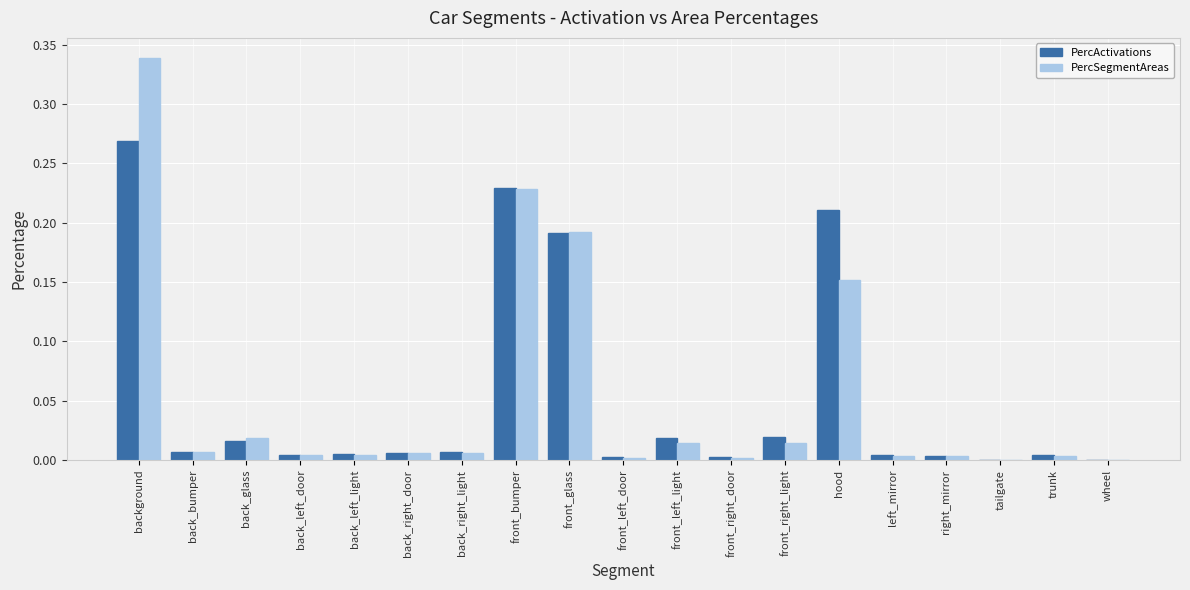

Is the value of PercSegmentAreas at back_right_door greater than the value of PercActivations at front_right_door?

Yes